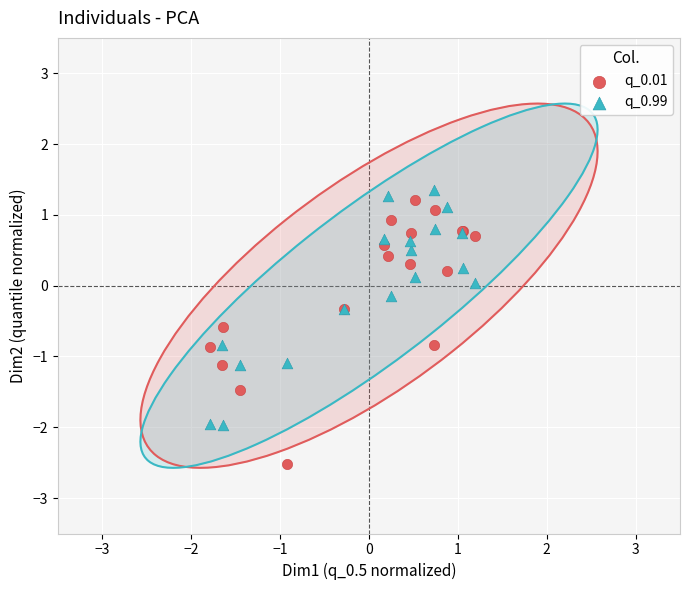

Which series reaches the minimum Y coordinate?

q_0.01